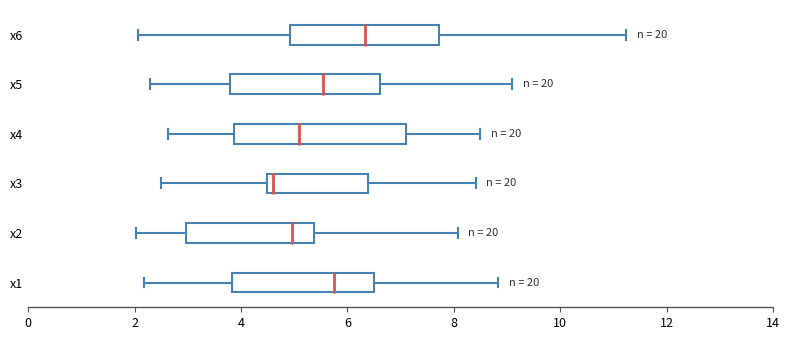

Comparing the boxes themselves (not the whiskers), which one is the widest?

x4